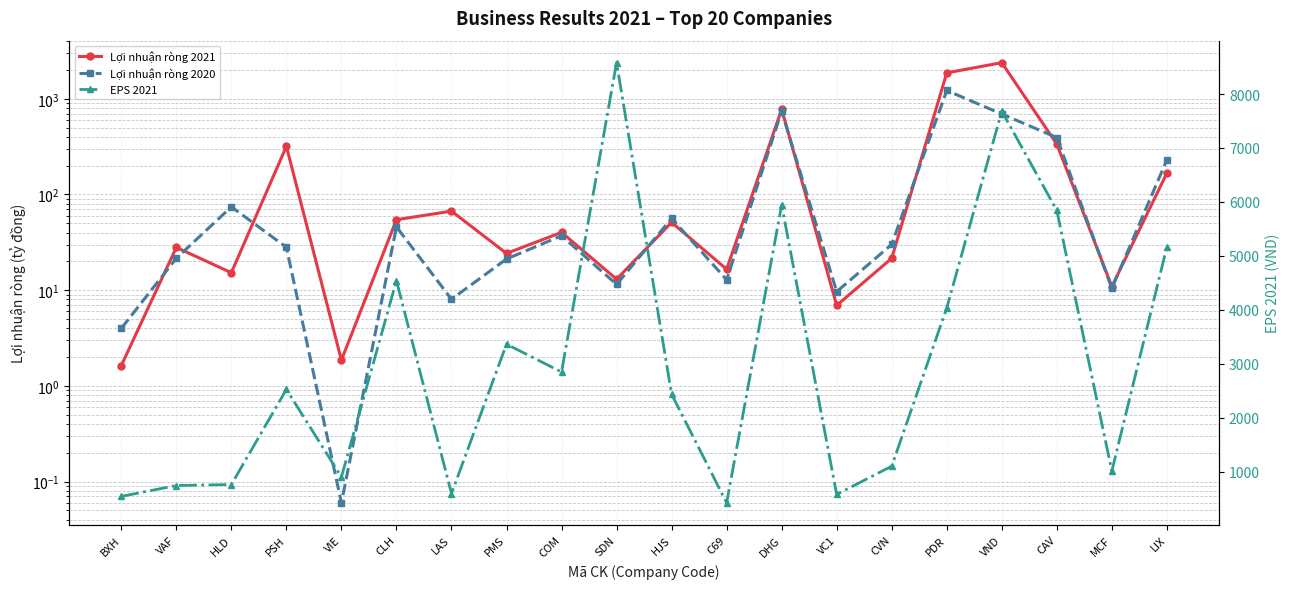

Which series has the largest total across all categories?

EPS 2021